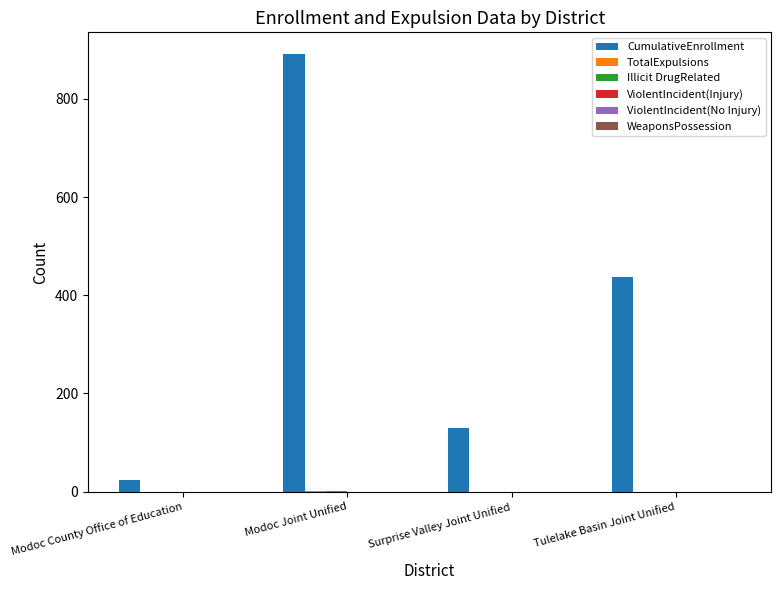

The CumulativeEnrollment series shows 24 at Modoc County Office of Education. True or false?

True